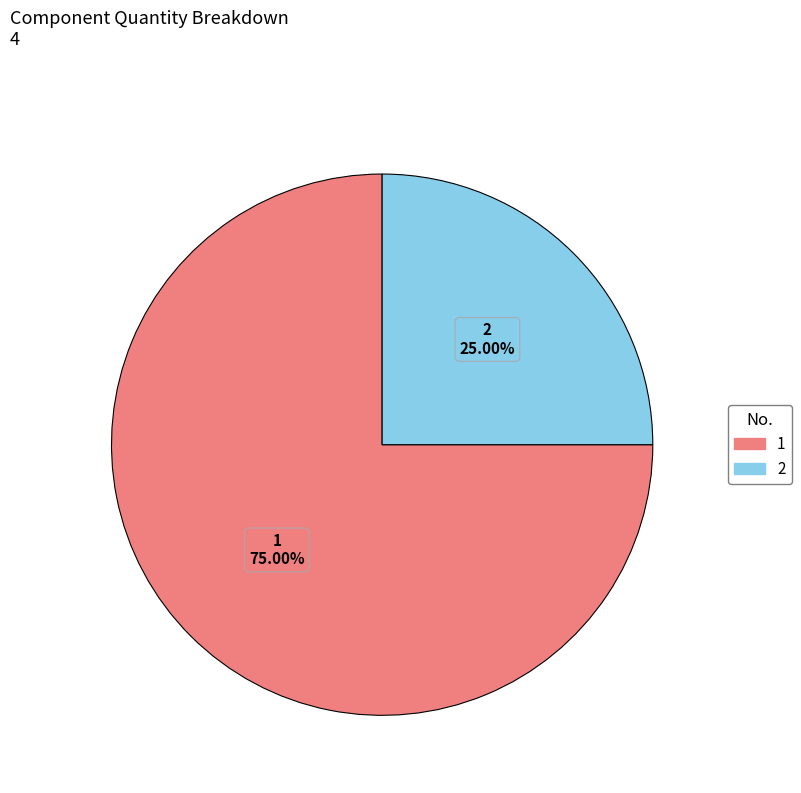

What is the largest slice in the pie chart?

1